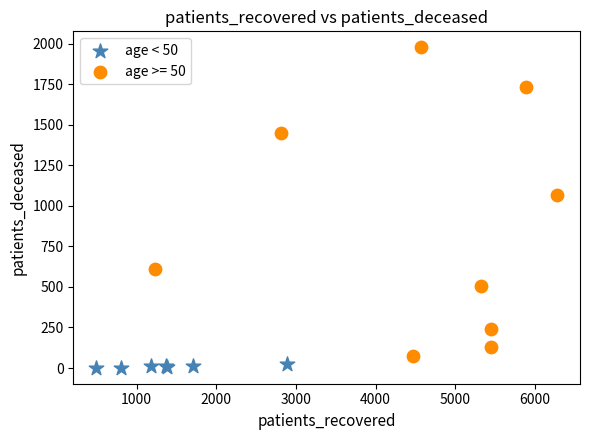

Which series has the largest Y range (max minus min)?

age >= 50